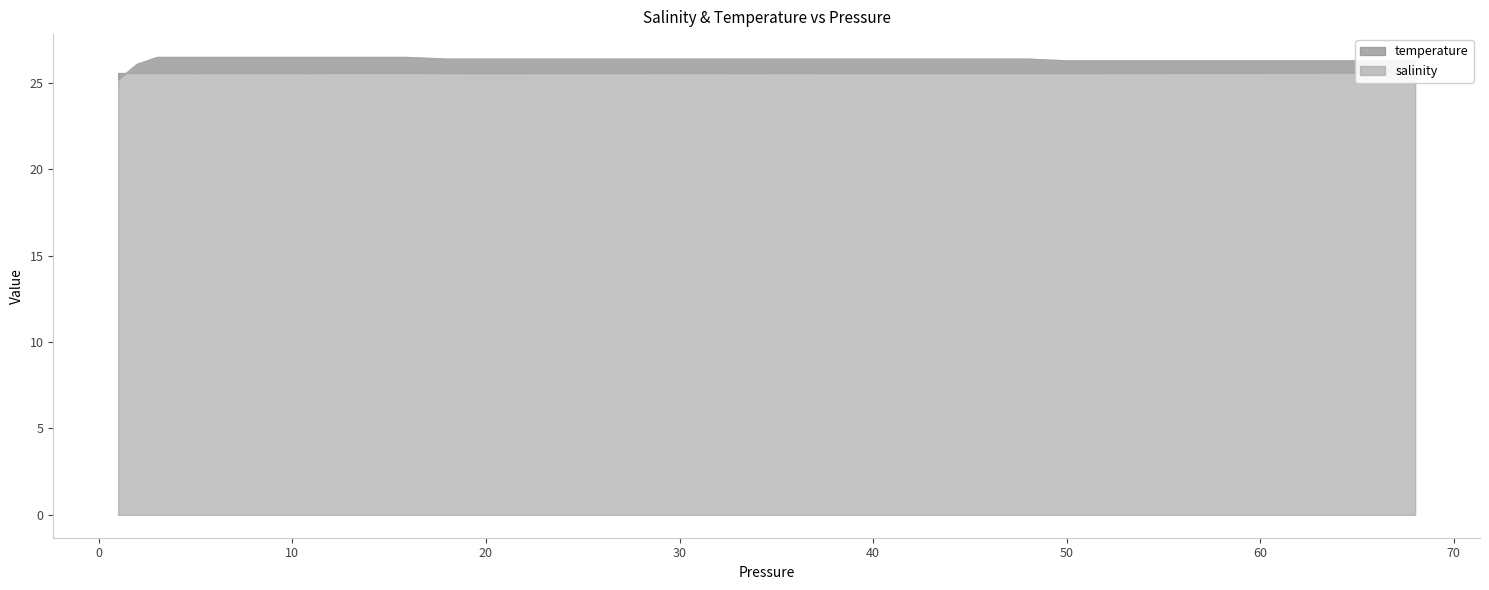

True or false: temperature has a value of 14.3 at 3.

False